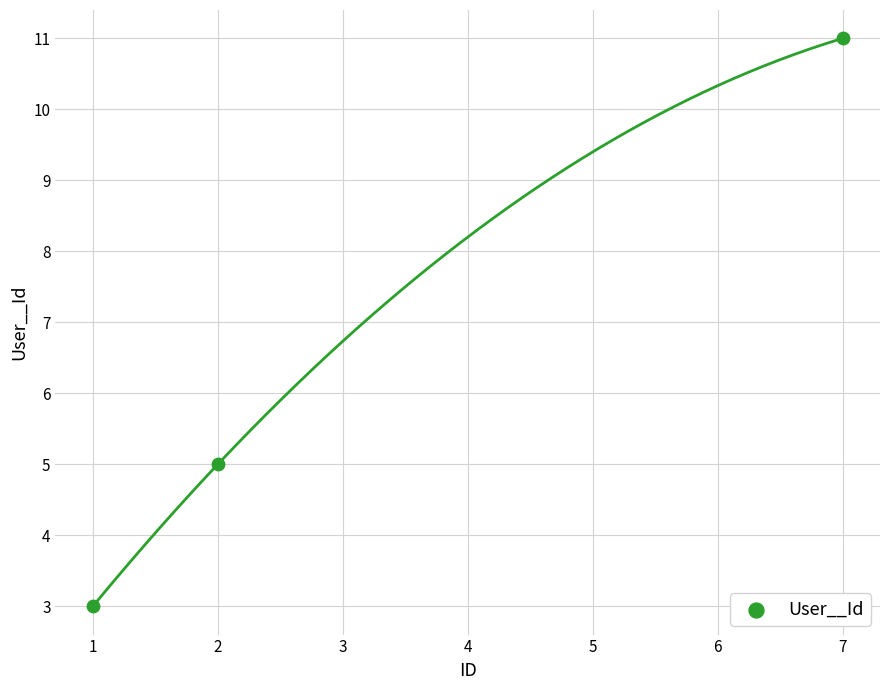

What Y value in the scatter plot is closest to 7?

5